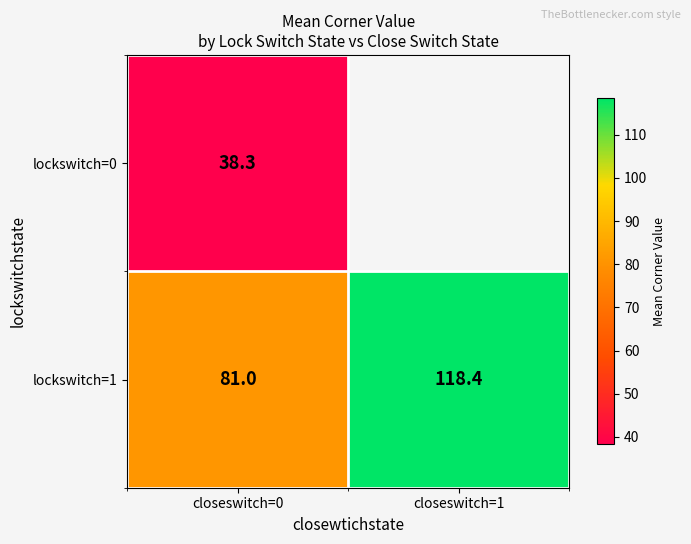

What is the lowest value of the lockswitch=1 series?

81.0